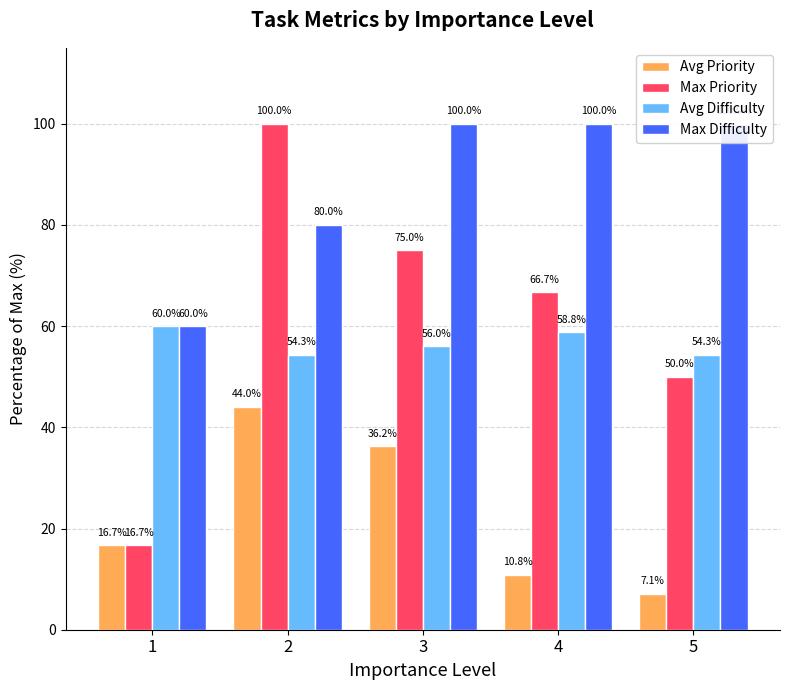

At which label does Avg Difficulty reach its minimum?

2